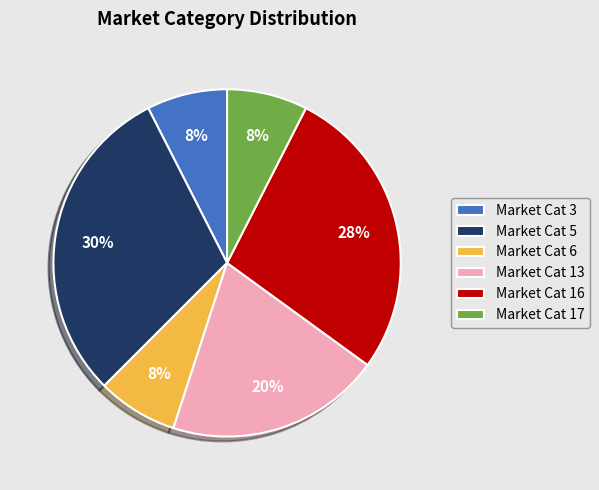

How many slices are in this pie chart?

6